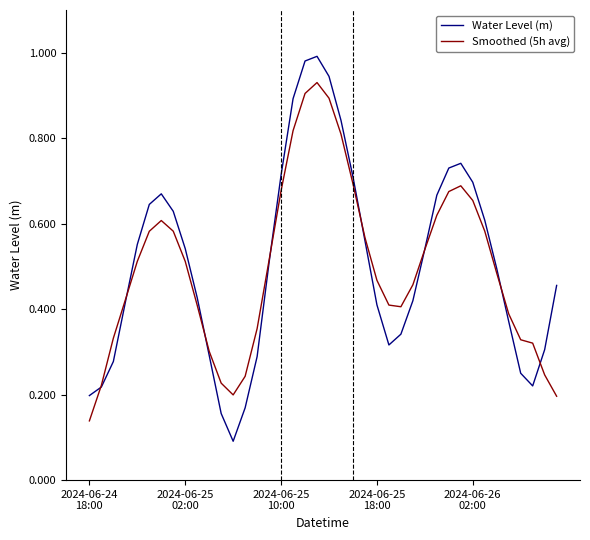

List the series in order of their peak value, lowest first.

Smoothed (5h avg), Water Level (m)